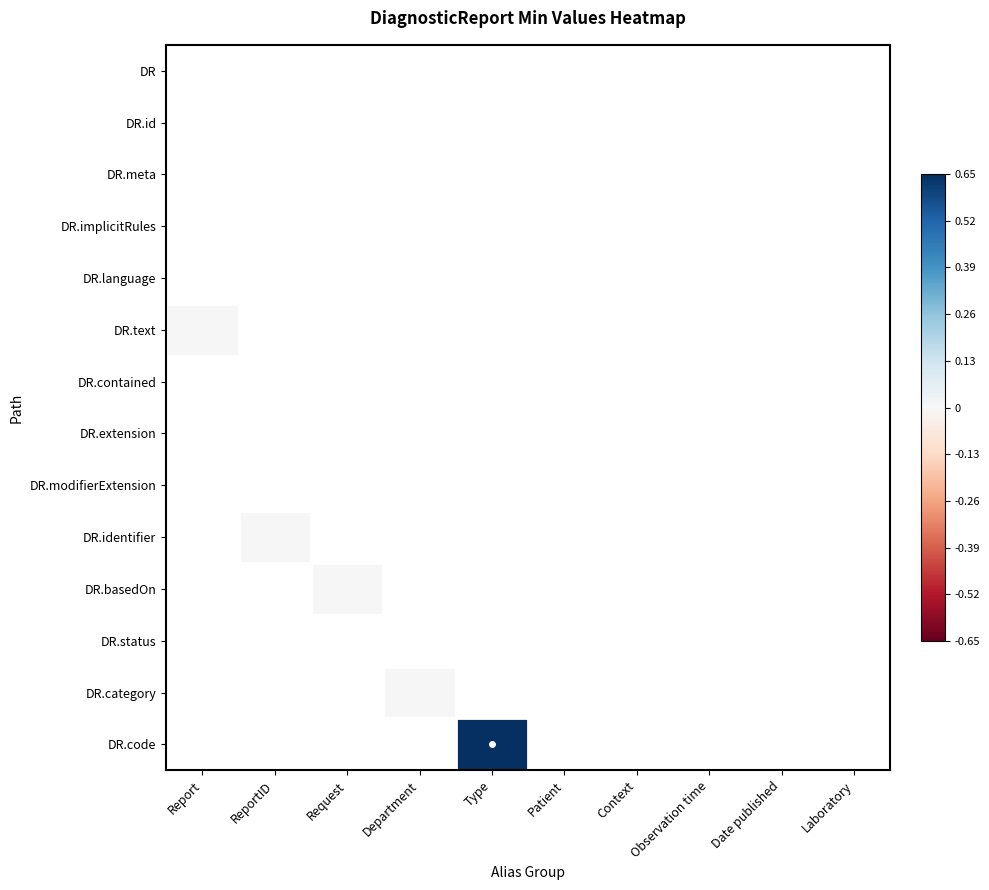

List the series in order of their overall mean, lowest first.

DR, DR.id, DR.meta, DR.implicitRules, DR.language, DR.text, DR.contained, DR.extension, DR.modifierExtension, DR.identifier, DR.basedOn, DR.status, DR.category, DR.code